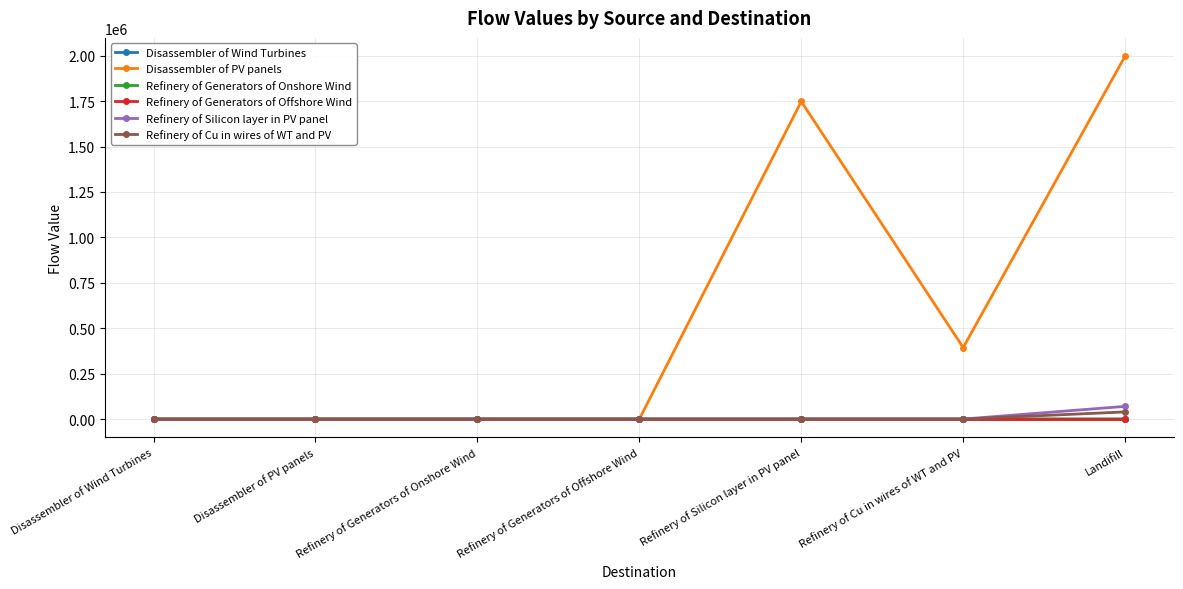

What is the value of the Refinery of Silicon layer in PV panel point at the 7th from the left?

69921.0